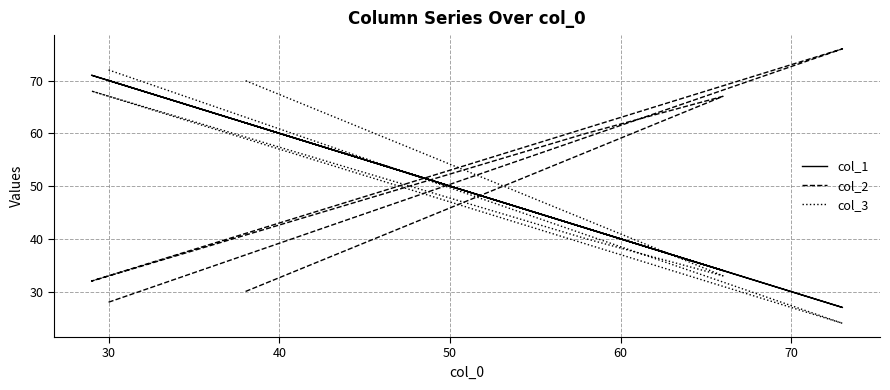

What are all the series names shown in the legend?

col_1, col_2, col_3